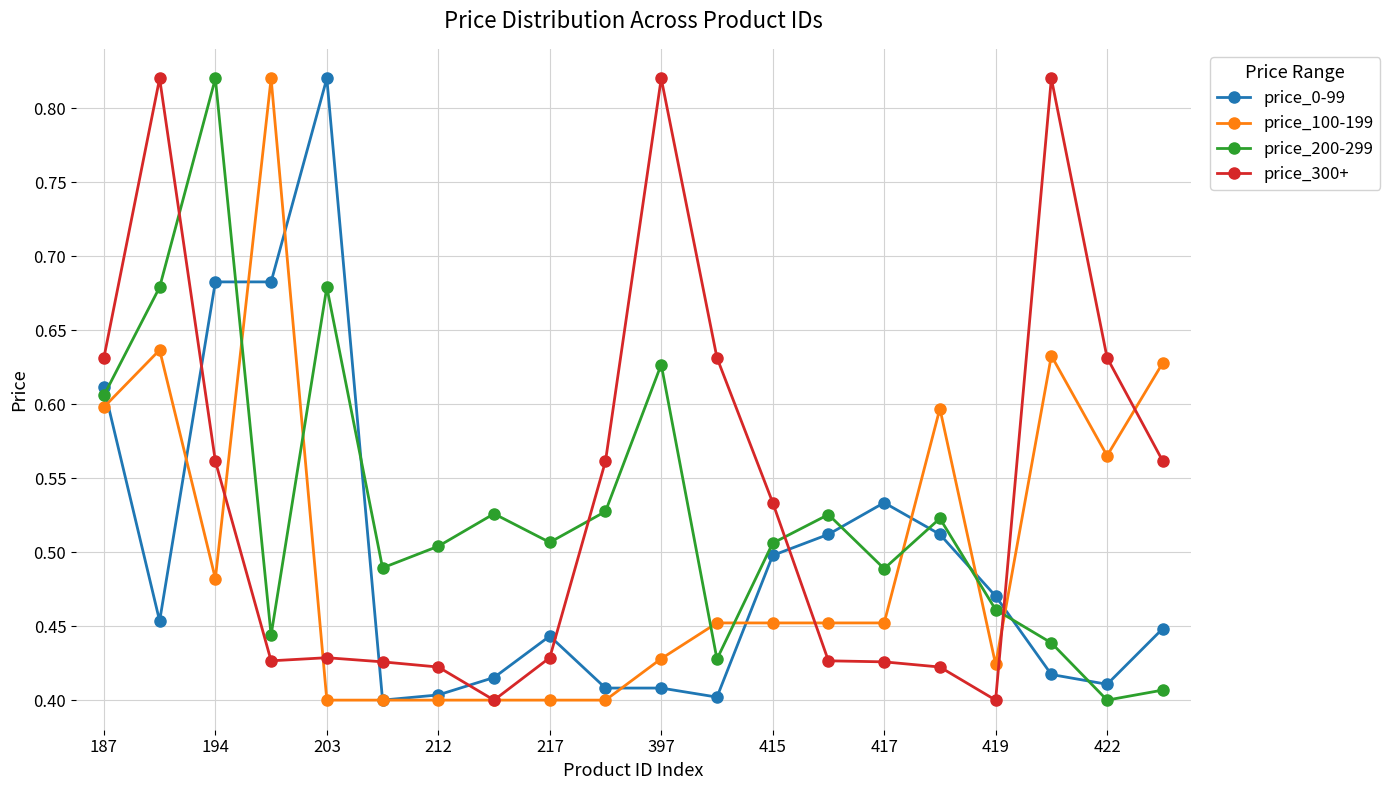

True or false: price_0-99 has more than 2 points higher than both neighbors.

True